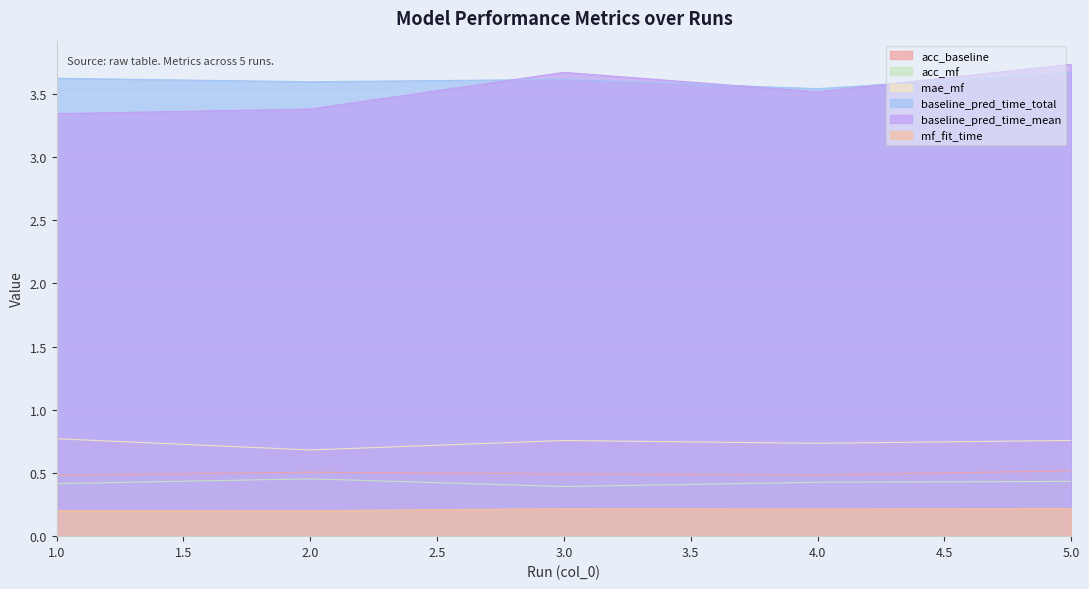

Which series changed the most between 1 and 2?

mae_mf